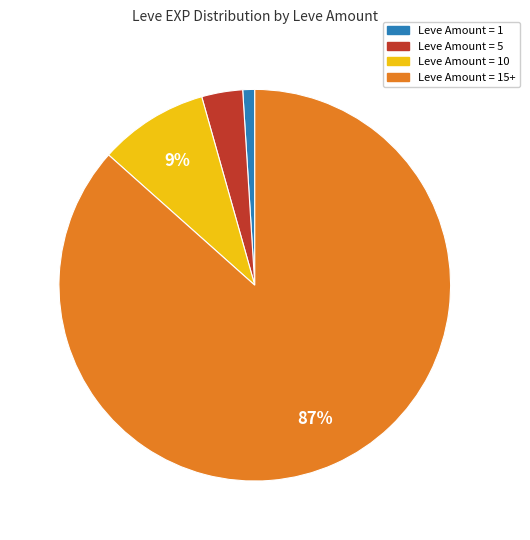

Does any single category account for the majority?

Yes